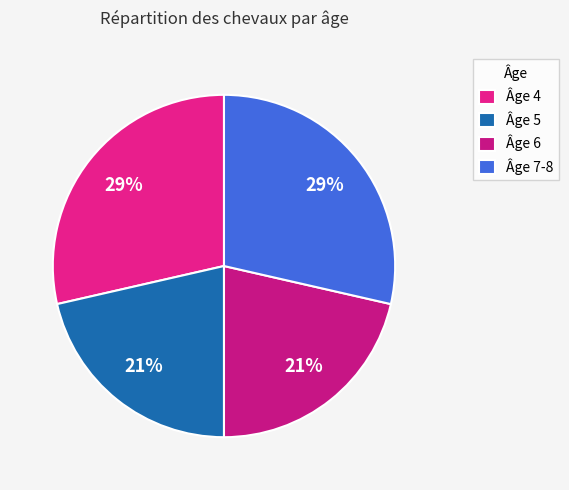

How many segments does this pie chart have?

4